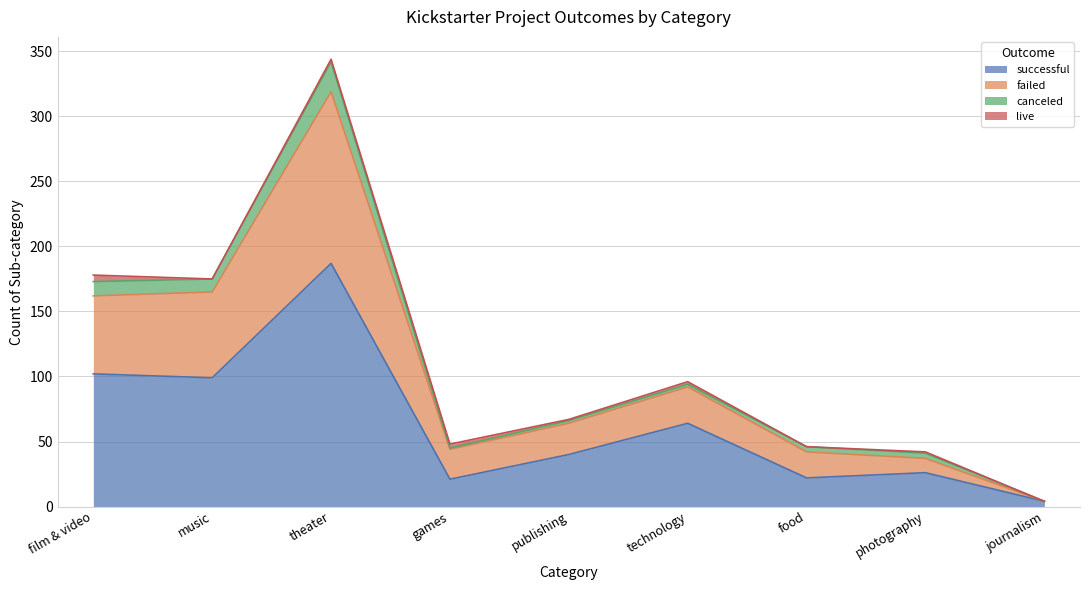

True or false: successful and failed cross at least once.

False